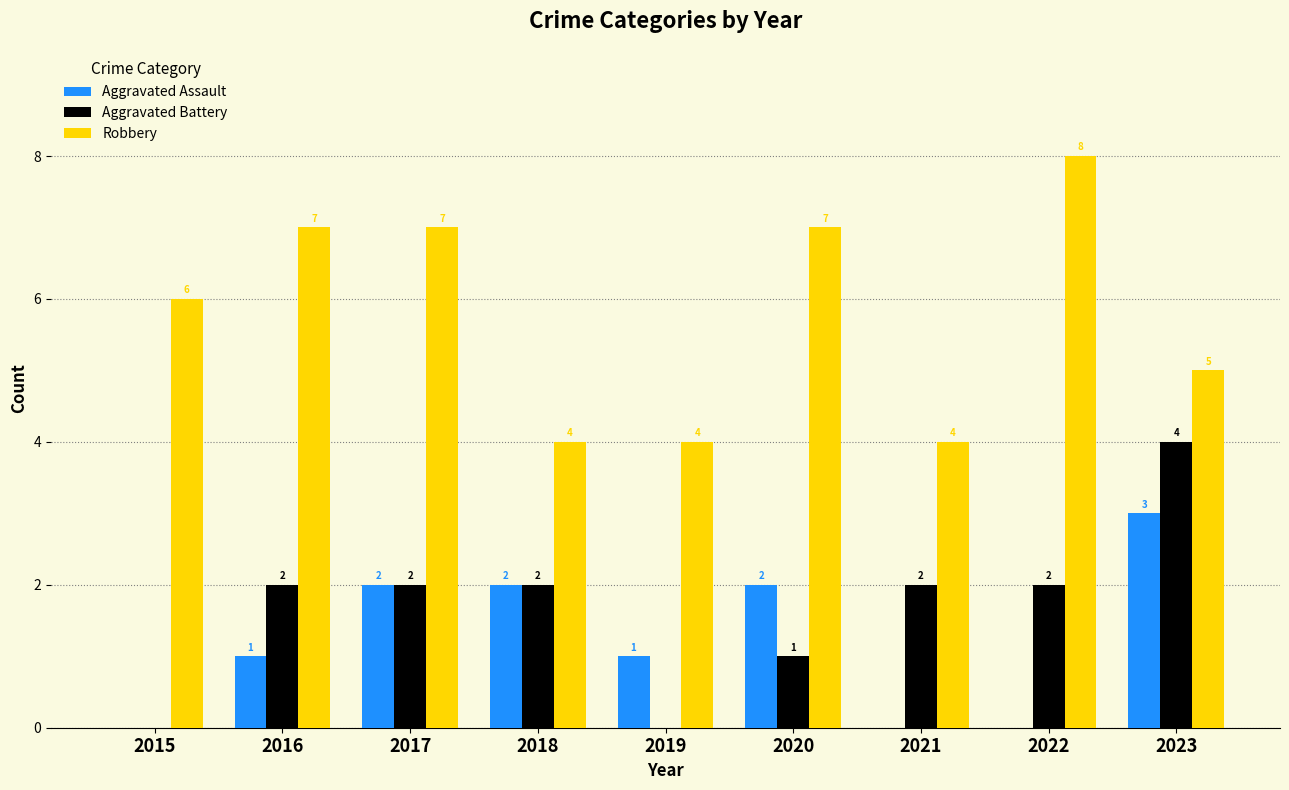

Reading left to right, transcribe all the data shown in this chart.

Aggravated Assault: 0	1	2	2	1	2	0	0	3
Aggravated Battery: 0	2	2	2	0	1	2	2	4
Robbery: 6	7	7	4	4	7	4	8	5